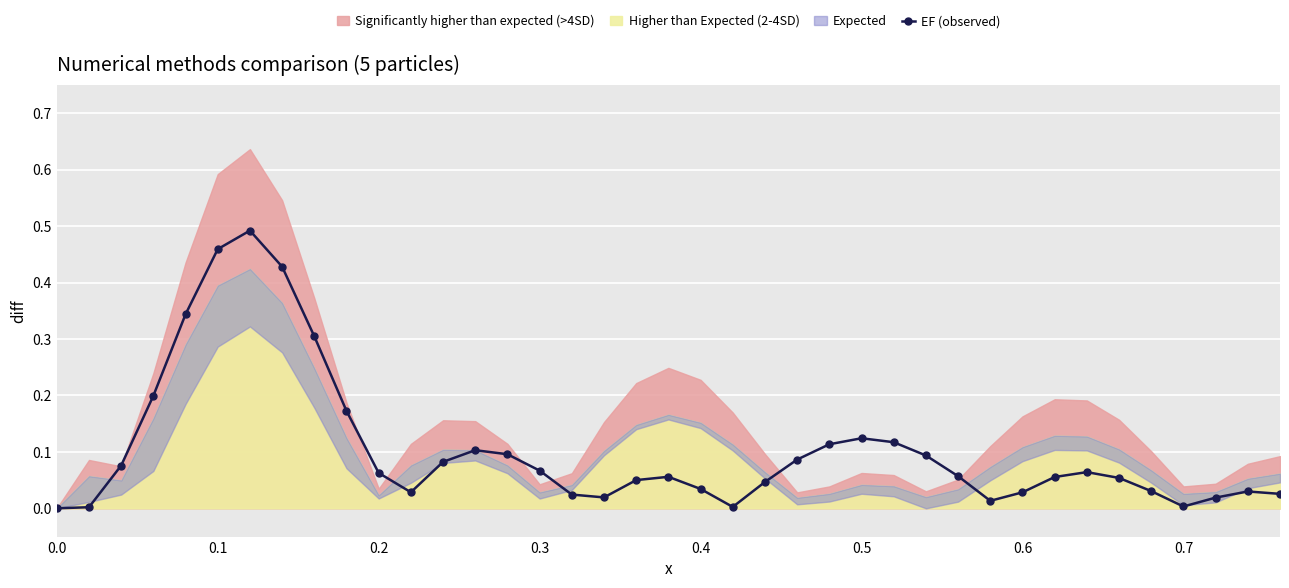

The EF (observed) series shows 0.2 at 0.1. True or false?

False